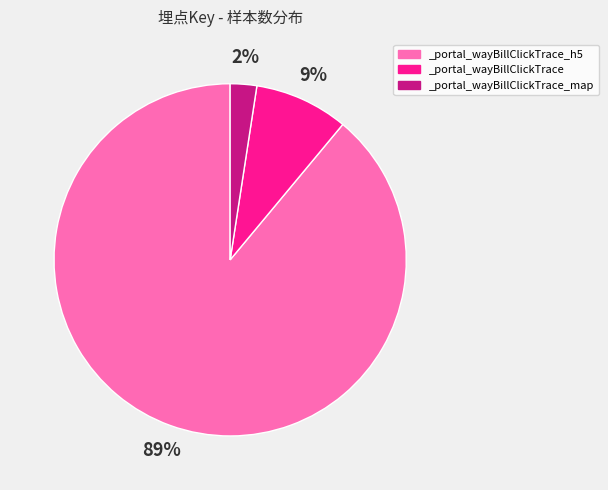

True or false: _portal_wayBillClickTrace_map accounts for 2% of the total.

True